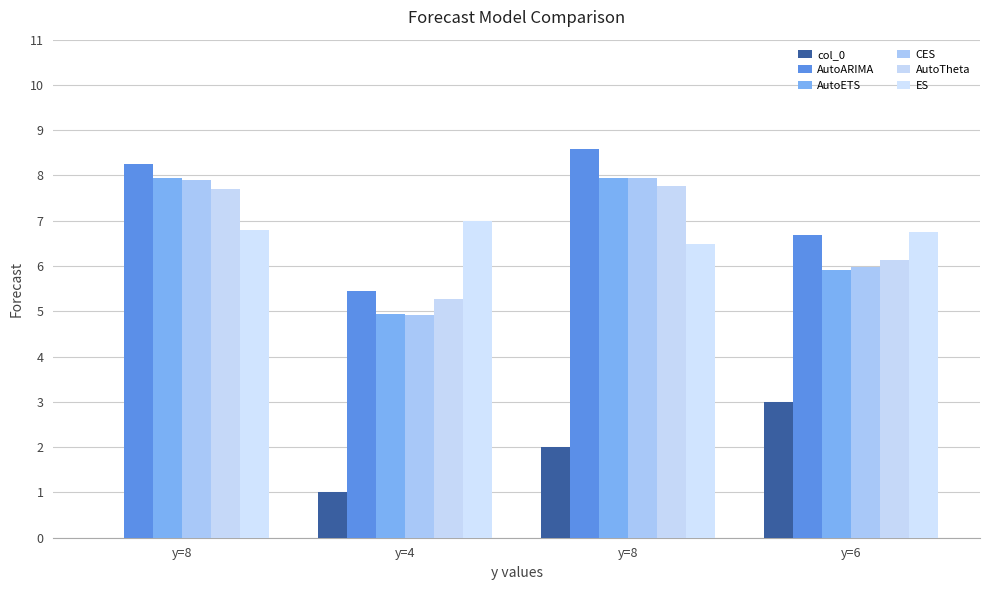

Are the bars grouped side by side (vs. stacked)?

Yes